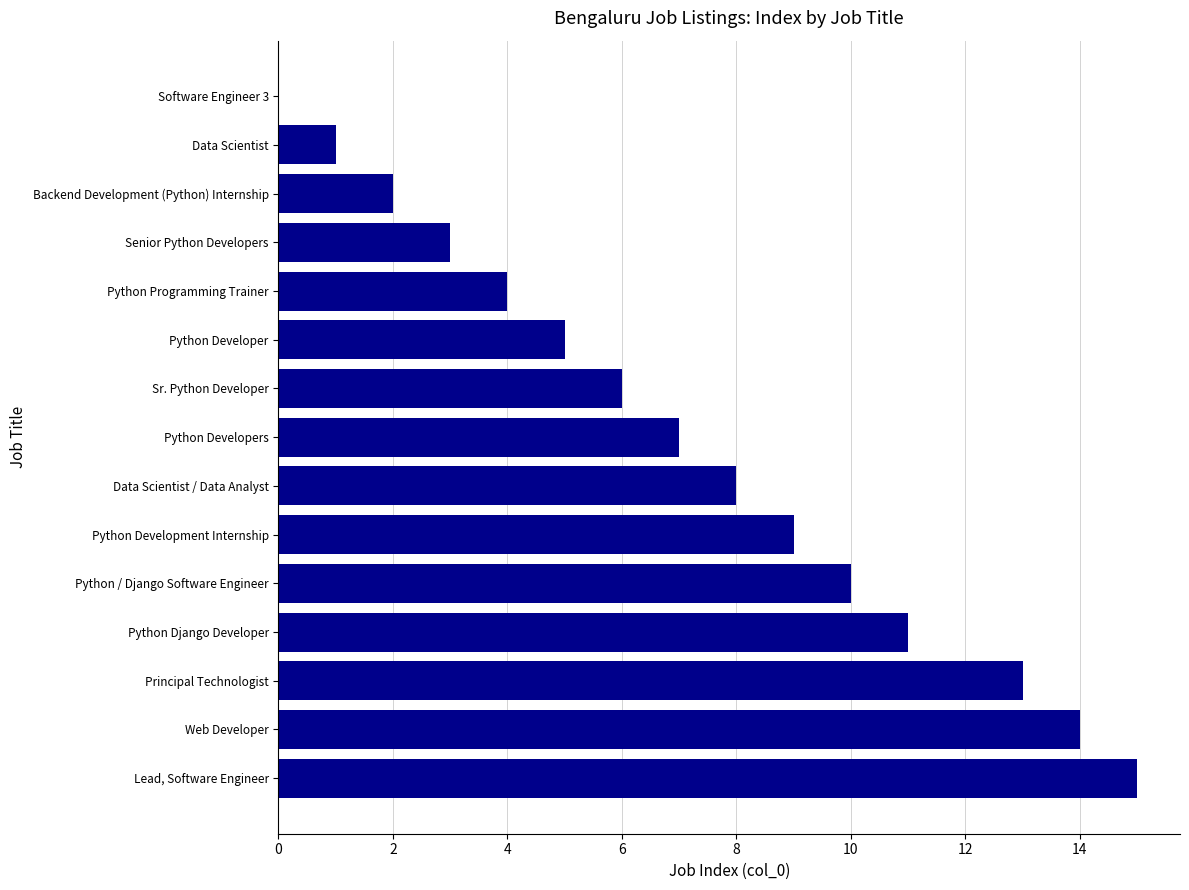

What is the greatest value displayed?

15